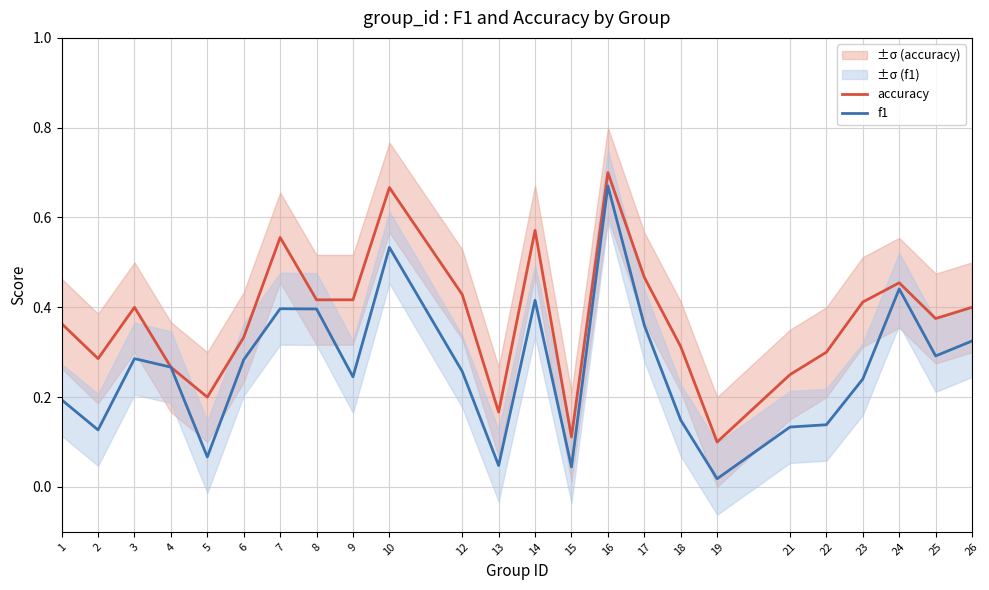

List the series in order of their peak value, highest first.

accuracy, f1